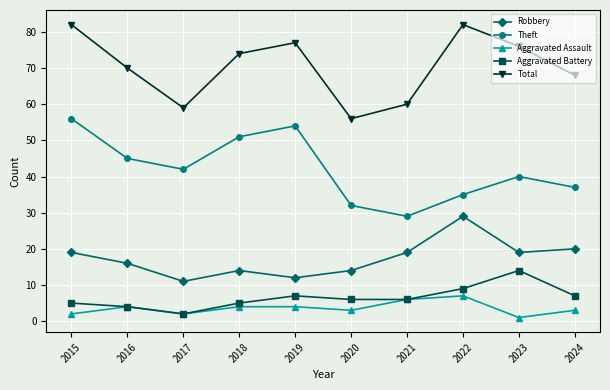

At which category does Robbery reach its first local peak?

2018